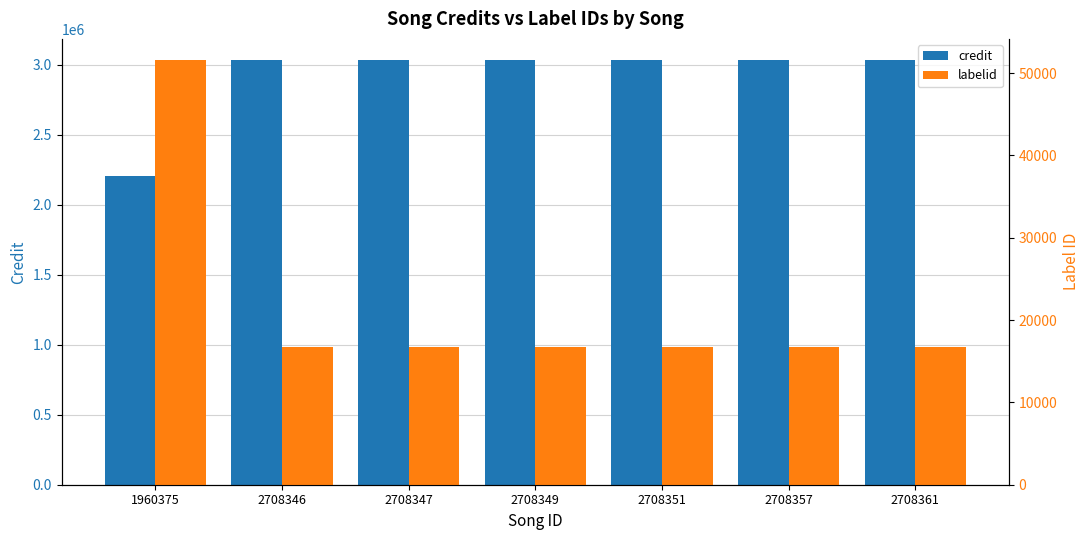

Reading left to right, list all the values displayed in this chart.

credit: 1960375=2203263	2708346=3034652	2708347=3034652	2708349=3034652	2708351=3034652	2708357=3034652	2708361=3034652
labelid: 1960375=51574	2708346=16701	2708347=16701	2708349=16701	2708351=16701	2708357=16701	2708361=16701